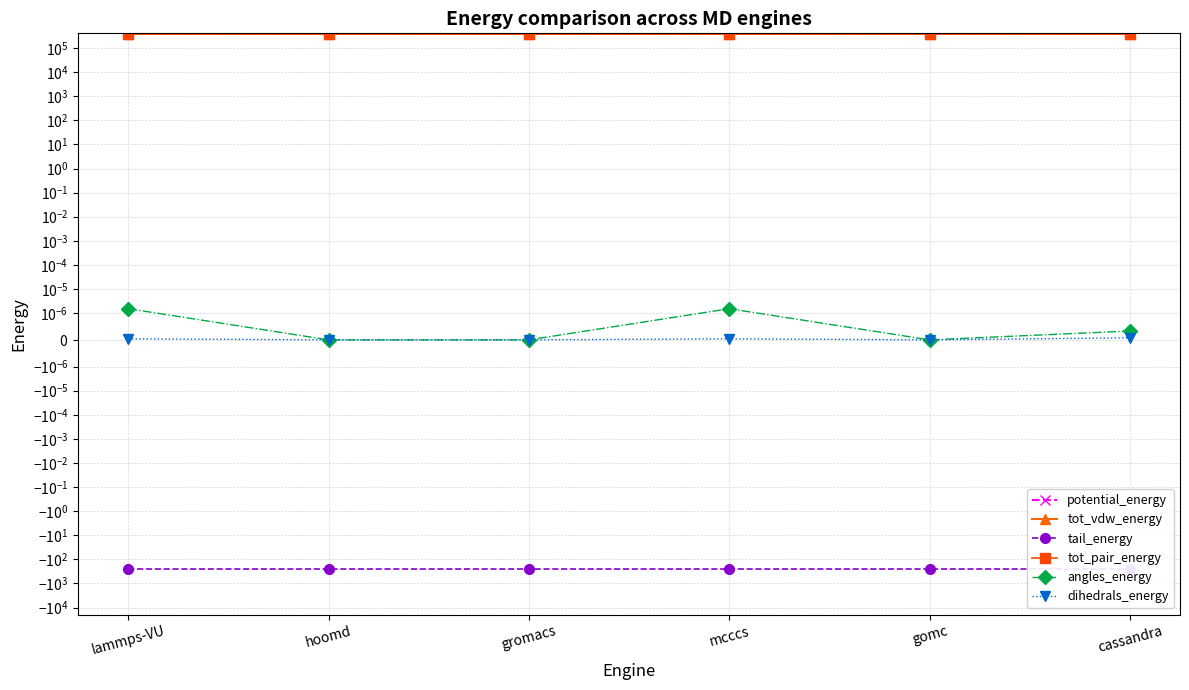

How many lines are shown in the chart?

6